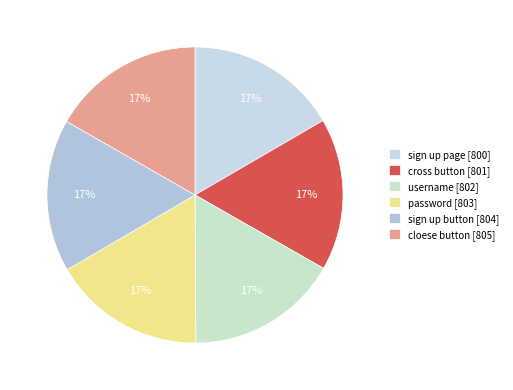

Count the number of slices in the pie.

6